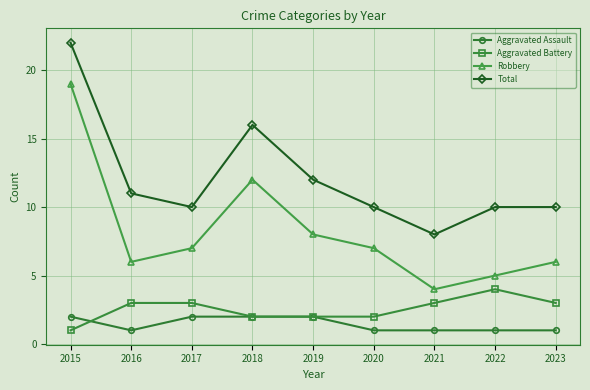

What is the difference between the maximum and minimum values in the Aggravated Assault series?

1